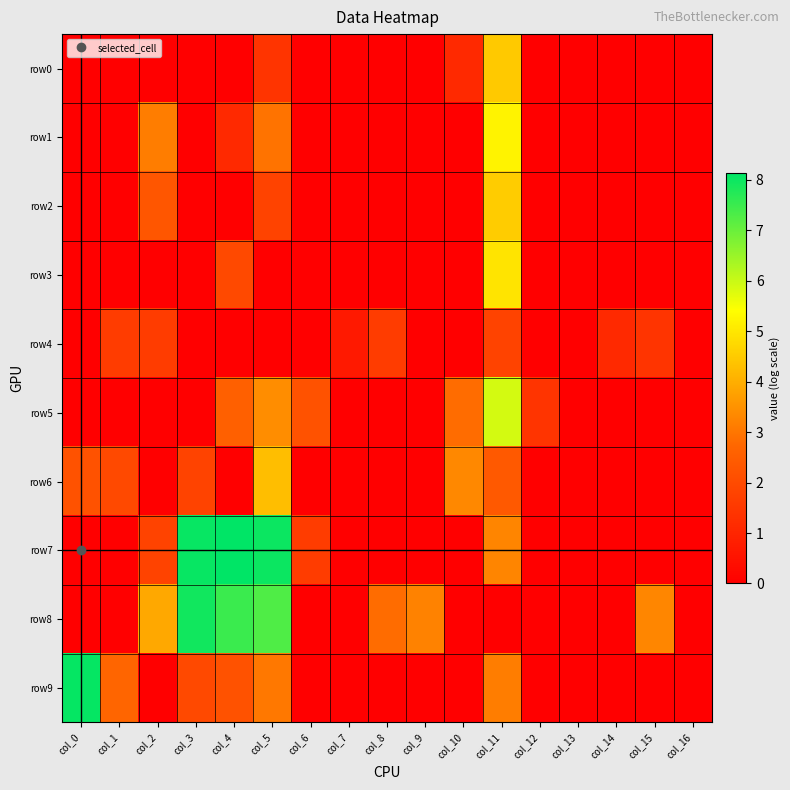

Which series changed the most between col_2 and col_6?

row8